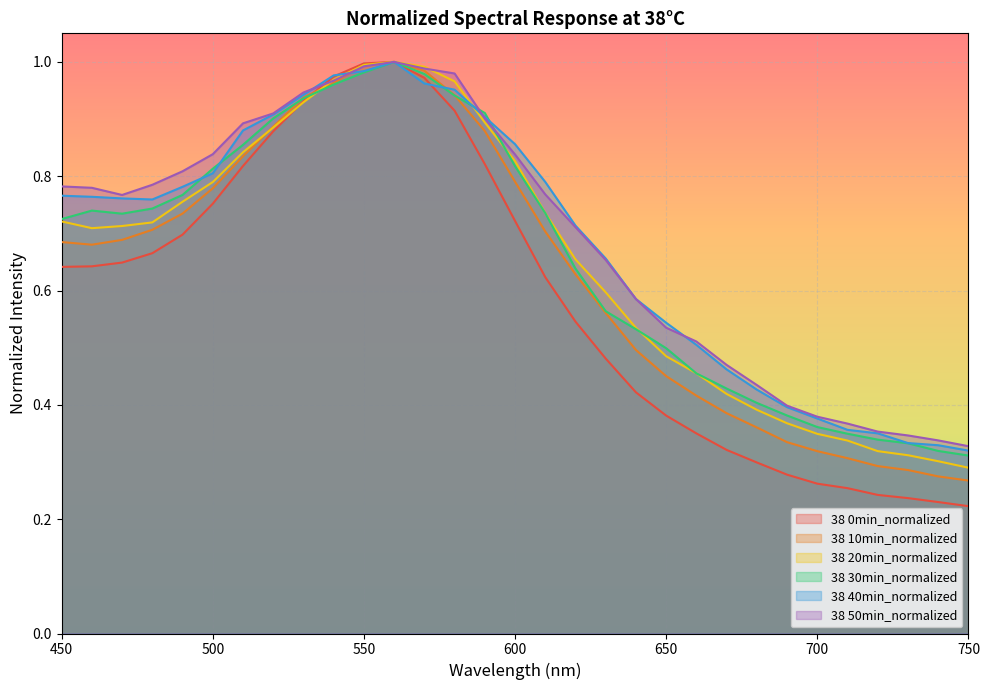

What value does the 38 30min_normalized series have at 710?

0.3